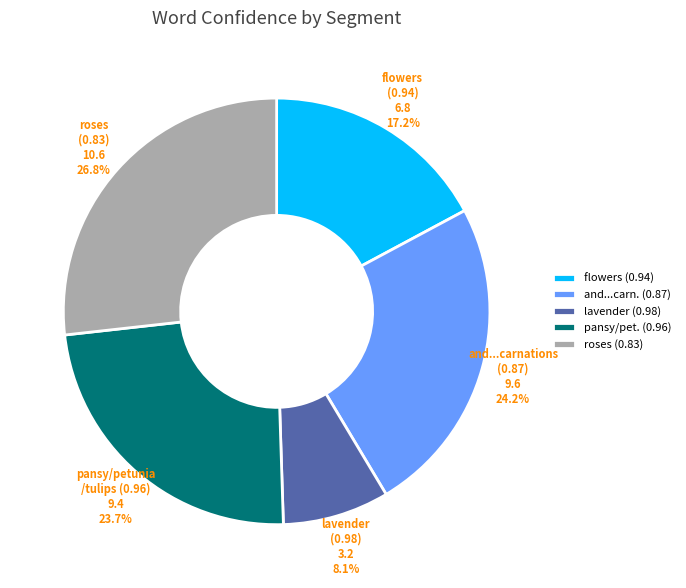

How many segments does this pie chart have?

5